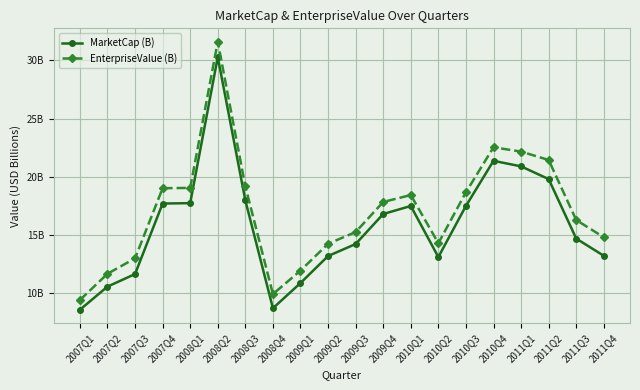

Where does the MarketCap (B) series first go above 16?

2007Q4